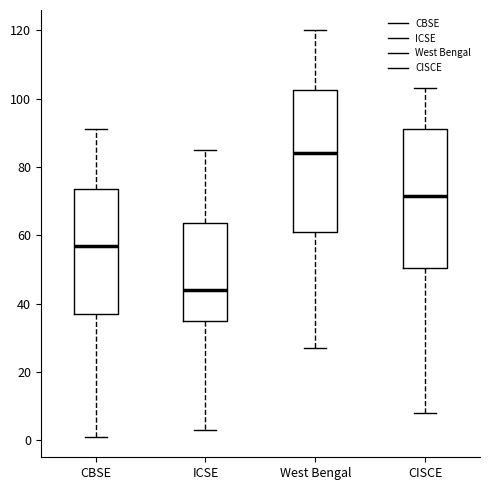

Reading left to right, read every box against the y-axis: the position of its median line, the range the box covers, and the ends of its whiskers. The values are not printed on the chart, so give them approximately, as read against the axis.

CBSE: median 58, box 38 to 74, whiskers 2 to 92
ICSE: median 44, box 36 to 64, whiskers 4 to 86
West Bengal: median 84, box 62 to 102, whiskers 28 to 120
CISCE: median 72, box 50 to 92, whiskers 8 to 104